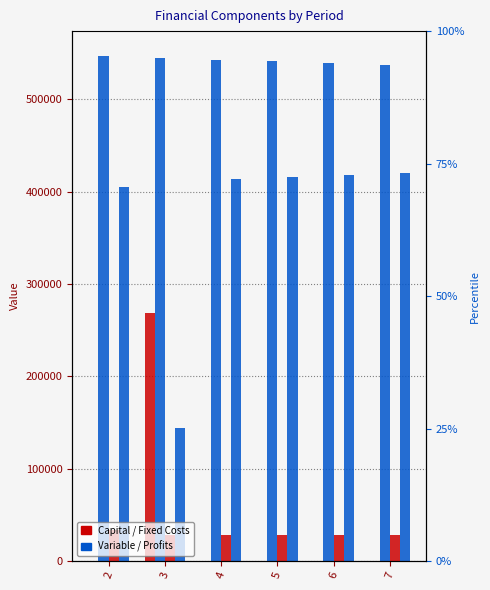

True or false: Total Operation Fixed Costs has a value of 28247.2 at 4.

True